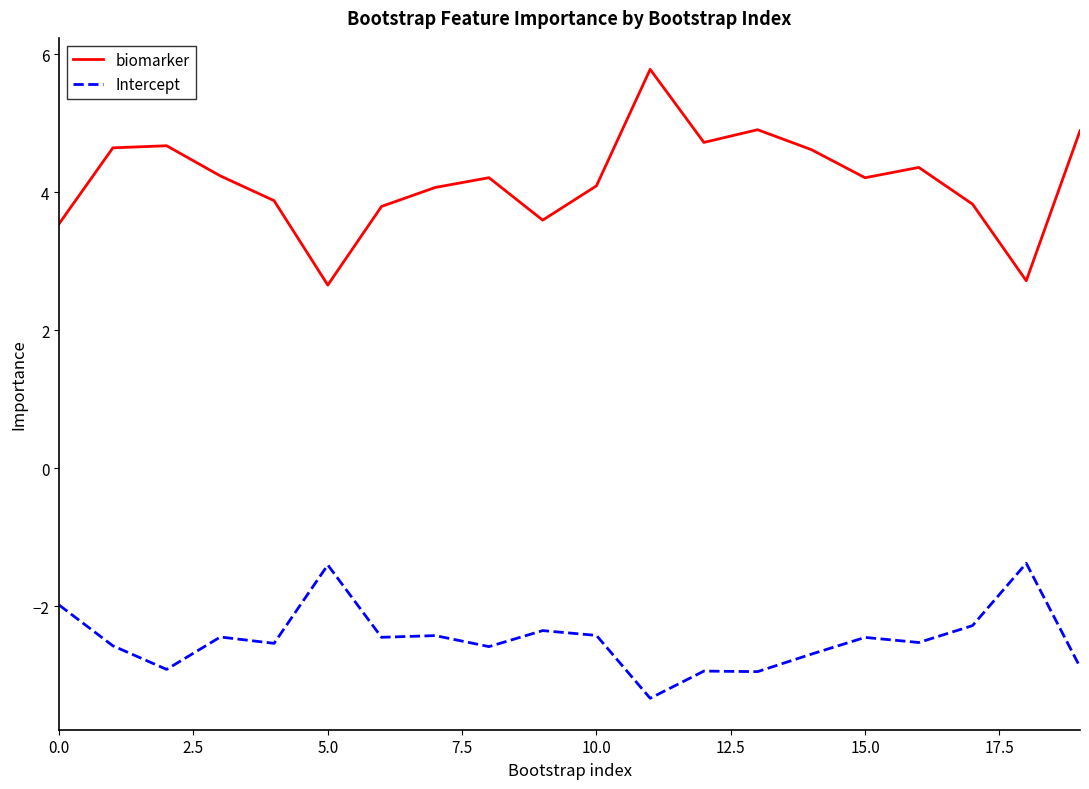

True or false: Intercept has more than 2 points higher than both neighbors.

True